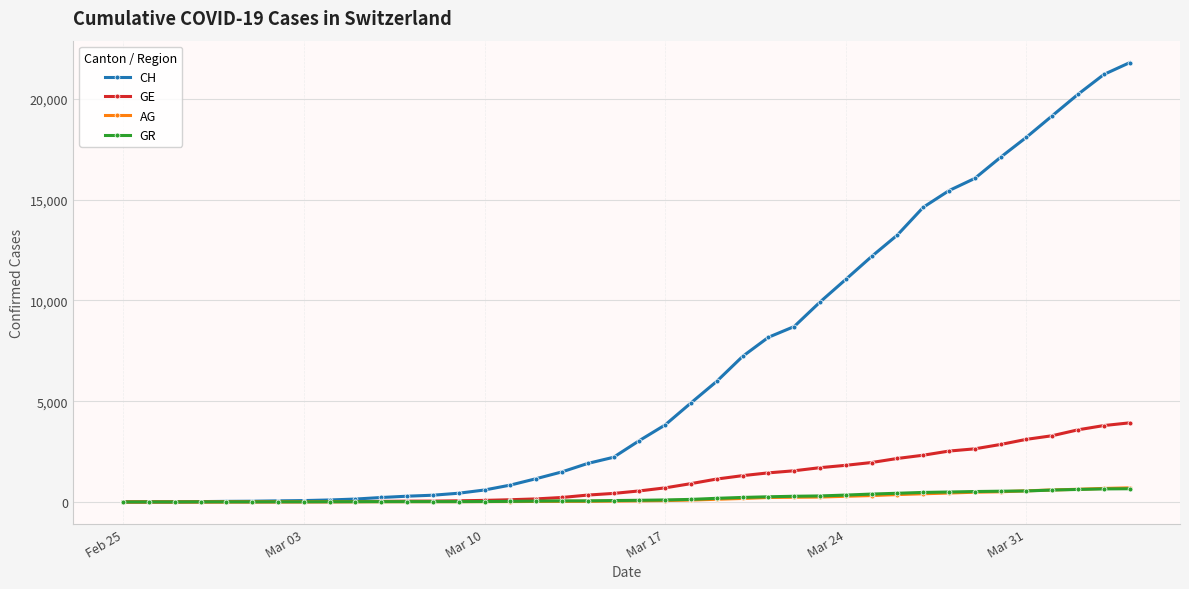

What is the maximum value for GR?

657